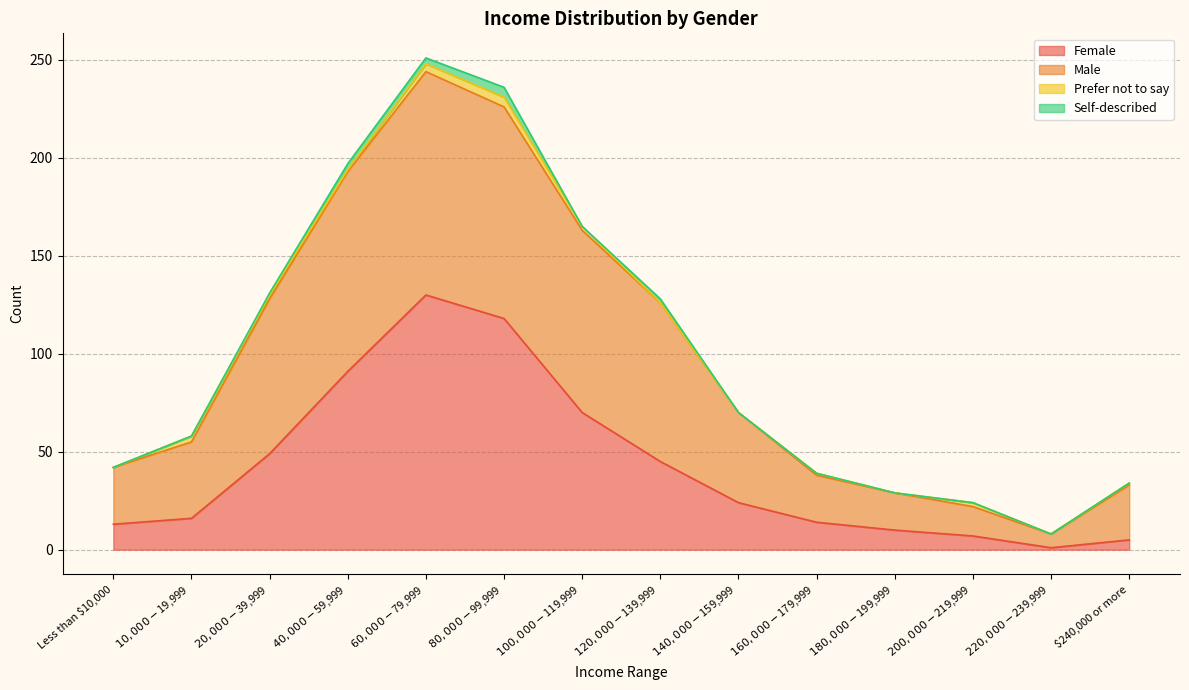

How many values in the Female series are below 24?

7